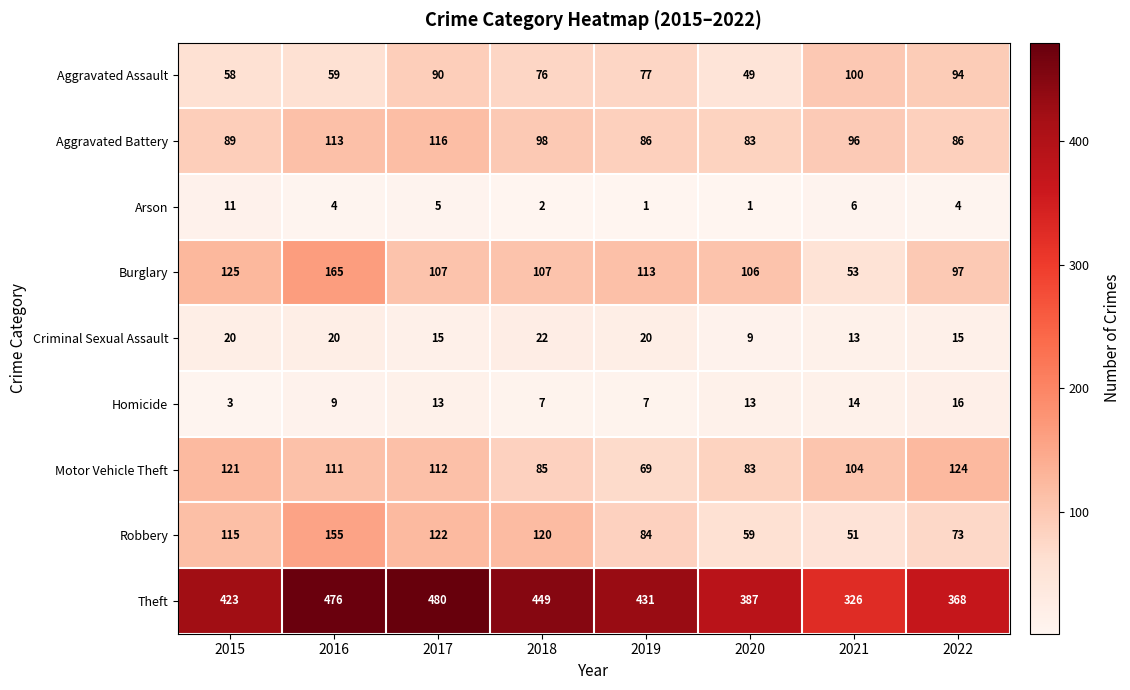

What is the difference between the highest and lowest values at 2018?

447